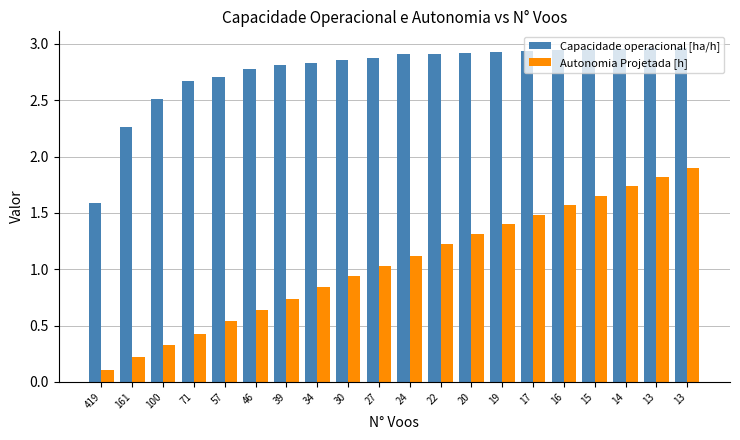

What is the value of the Capacidade operacional [ha/h] bar at the 11th from the left?

2.9